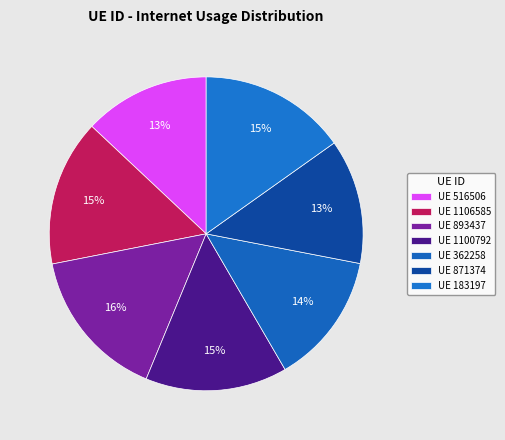

How many slices are in this pie chart?

7